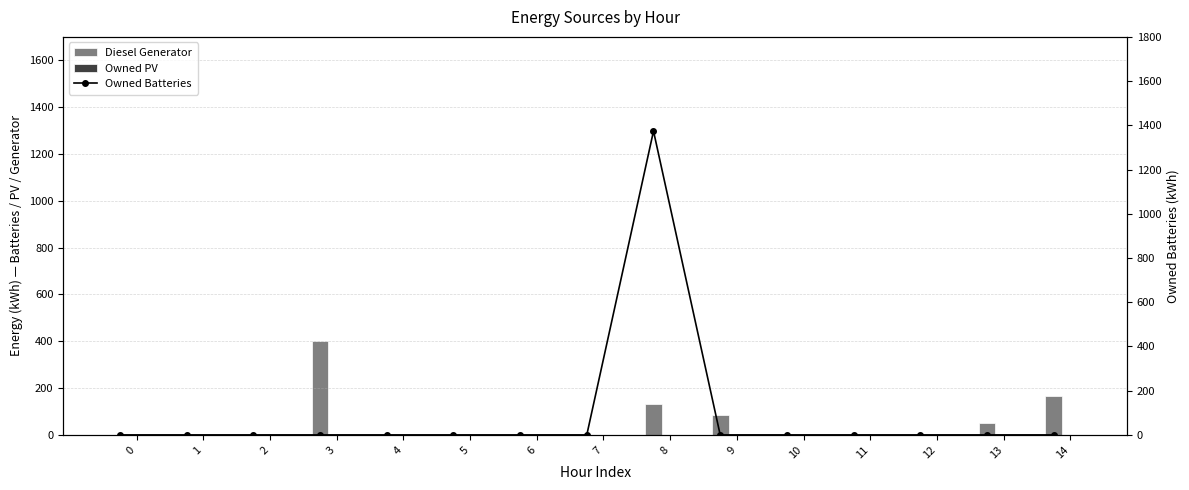

The Diesel Generator series shows 11 at 13. True or false?

False